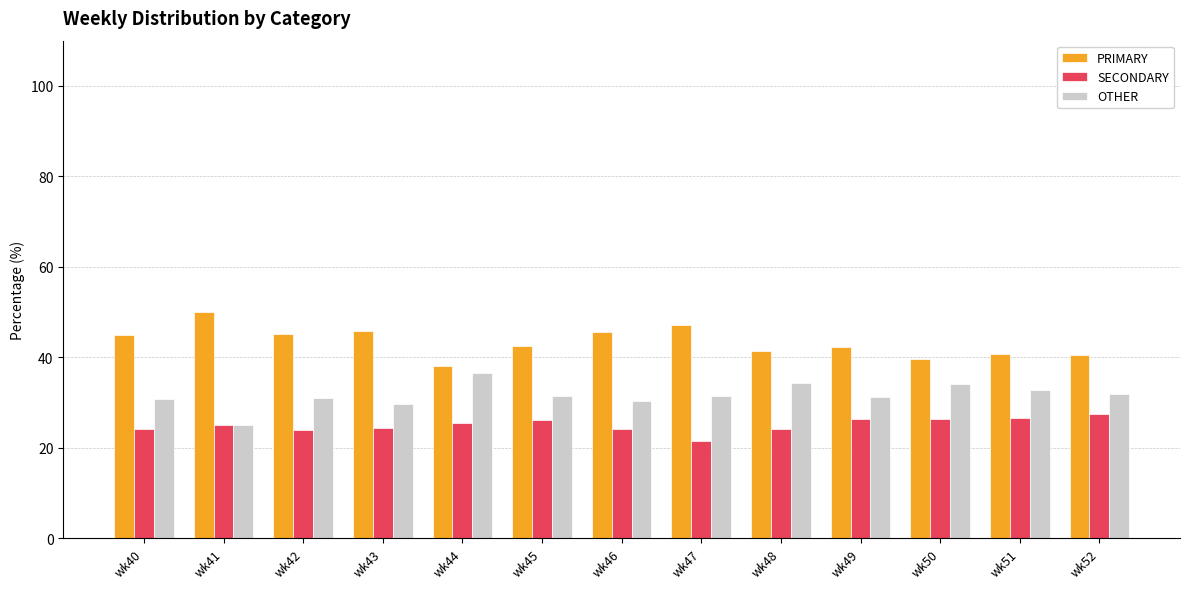

Does the chart contain any negative values?

No